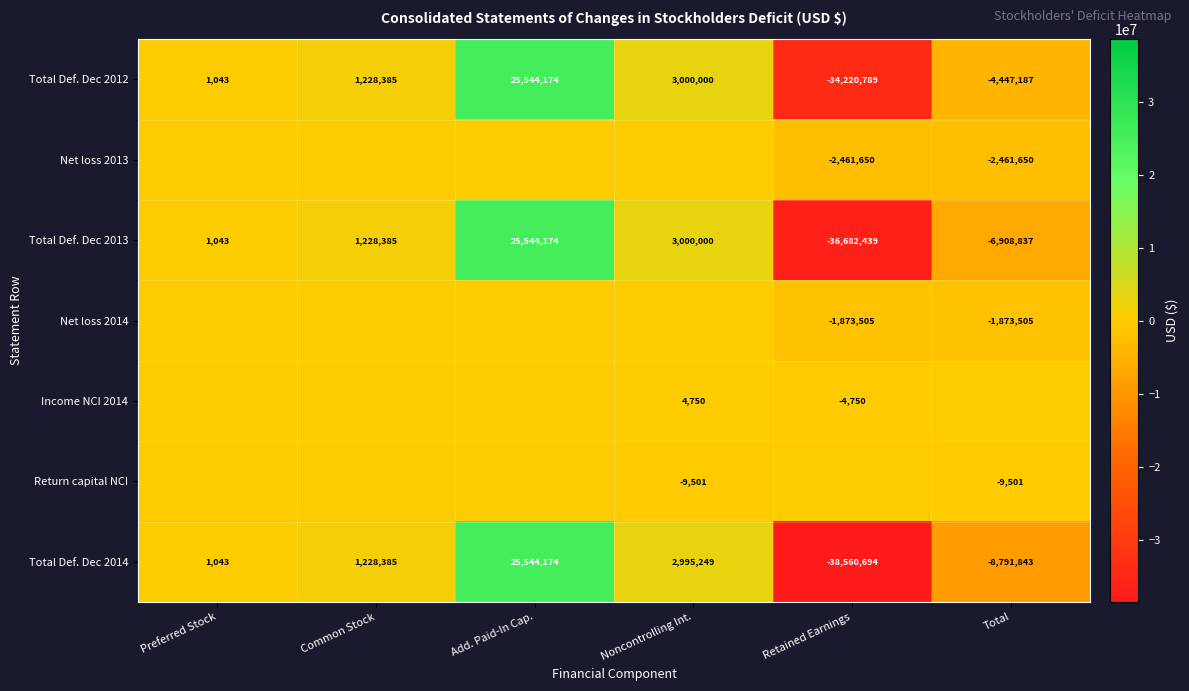

What is the total value across all series at Add. Paid-In Cap.?

76632522